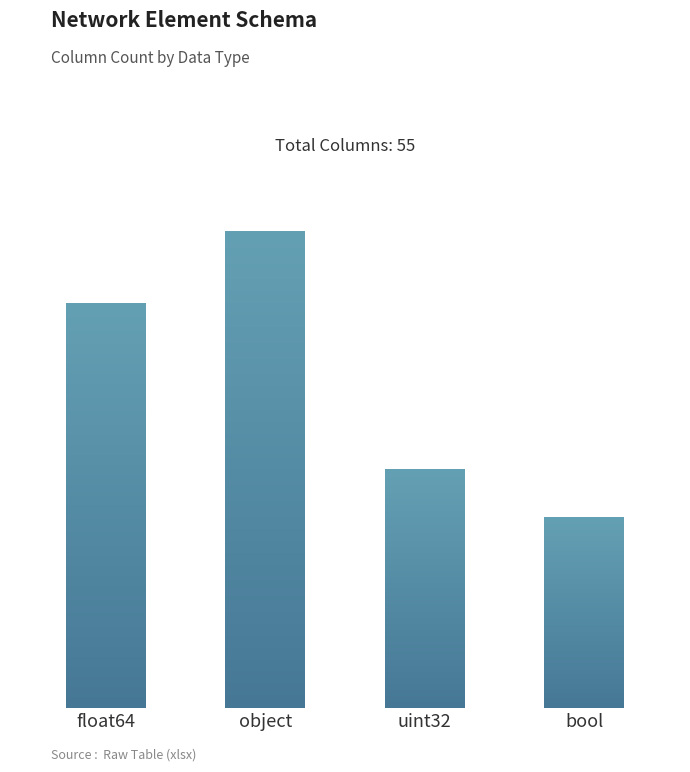

Rank the categories by value from highest to lowest.

object, float64, uint32, bool